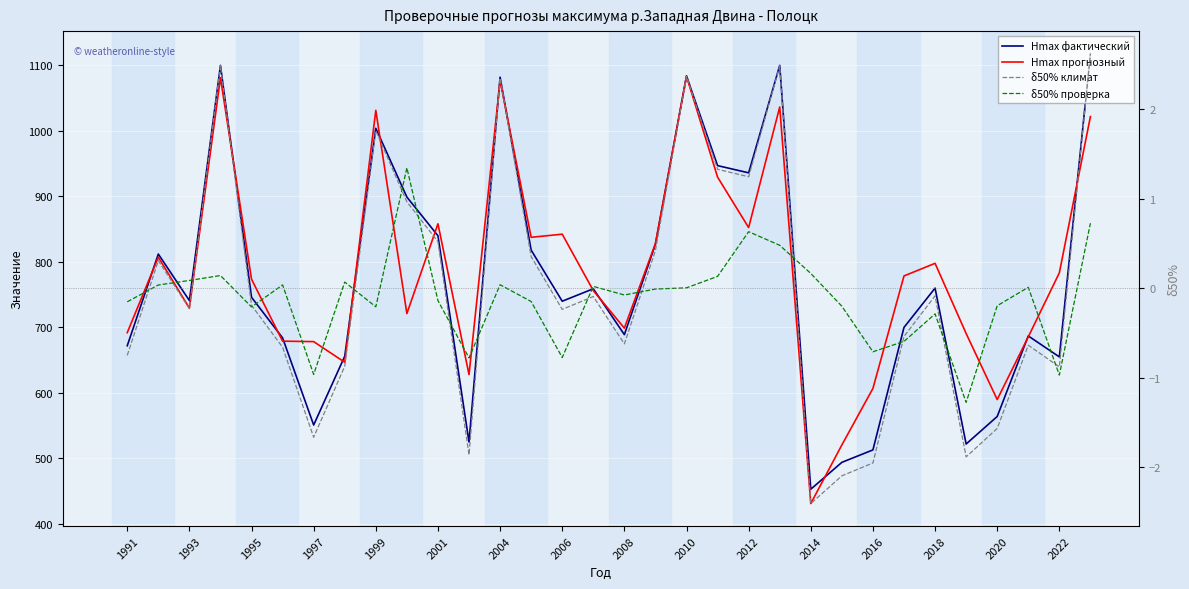

List the series in order of their peak value, lowest first.

δ50% проверка, δ50% климат, Hmax прогнозный, Hmax фактический